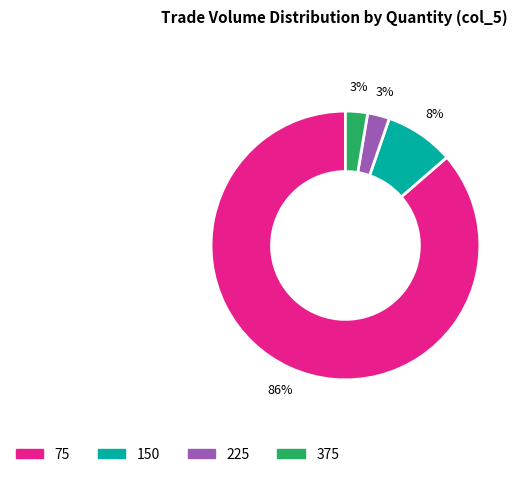

How many slices are in this pie chart?

4